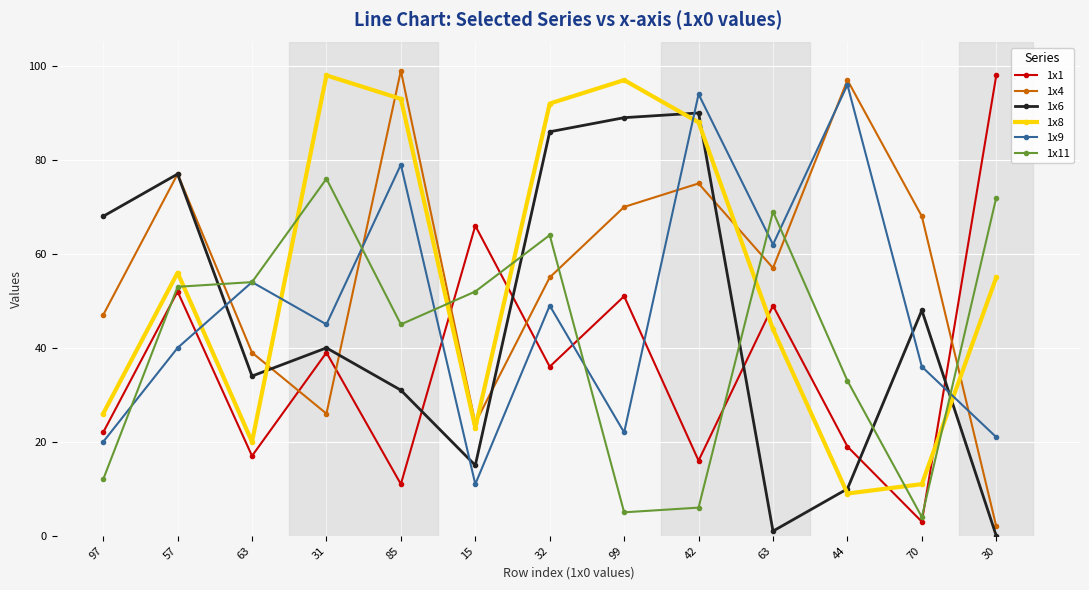

What are all the series names shown in the legend?

1x1, 1x4, 1x6, 1x8, 1x9, 1x11